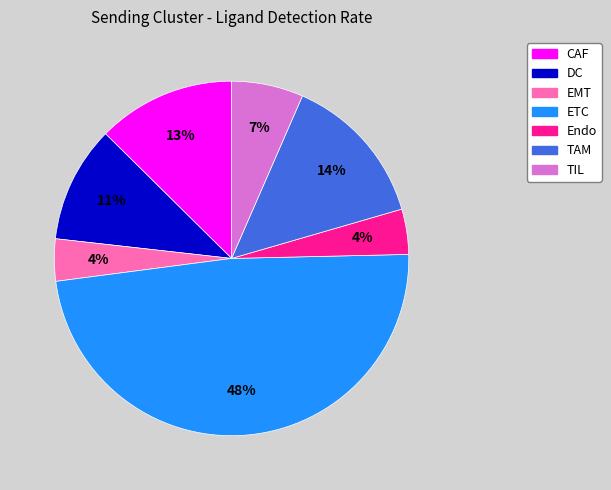

Does TAM represent more than half of the total?

No